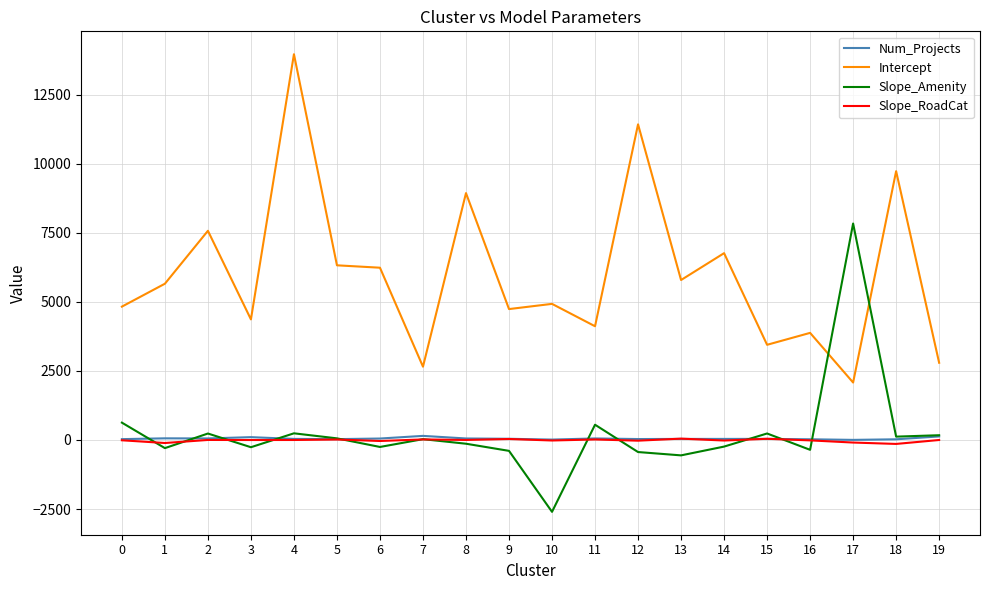

What is the minimum value shown in the chart?

-2601.1